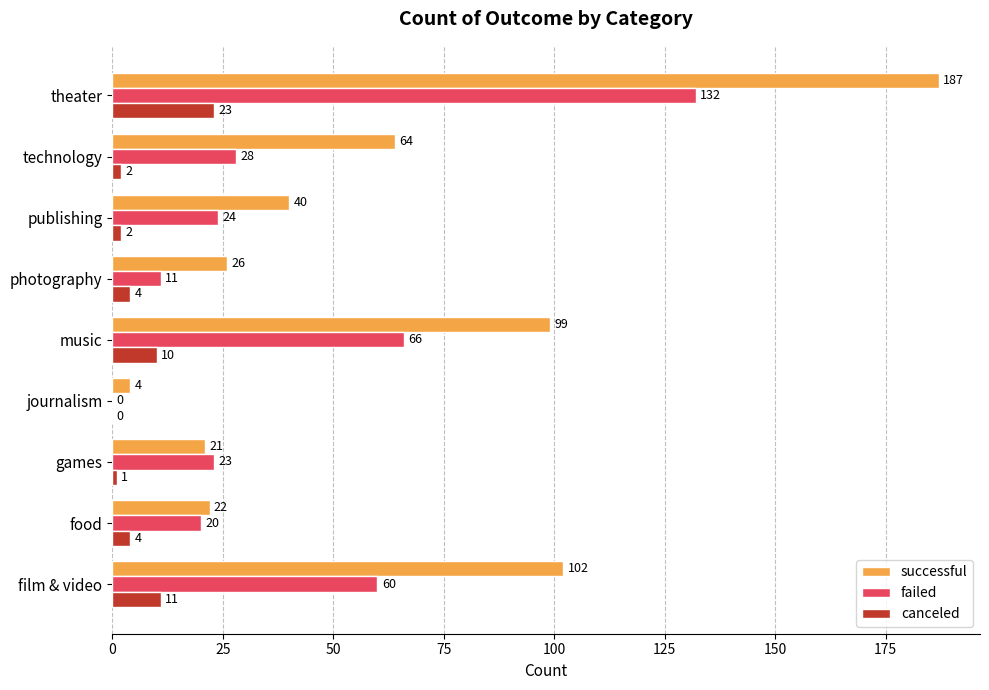

Which category has the highest value across all series?

theater